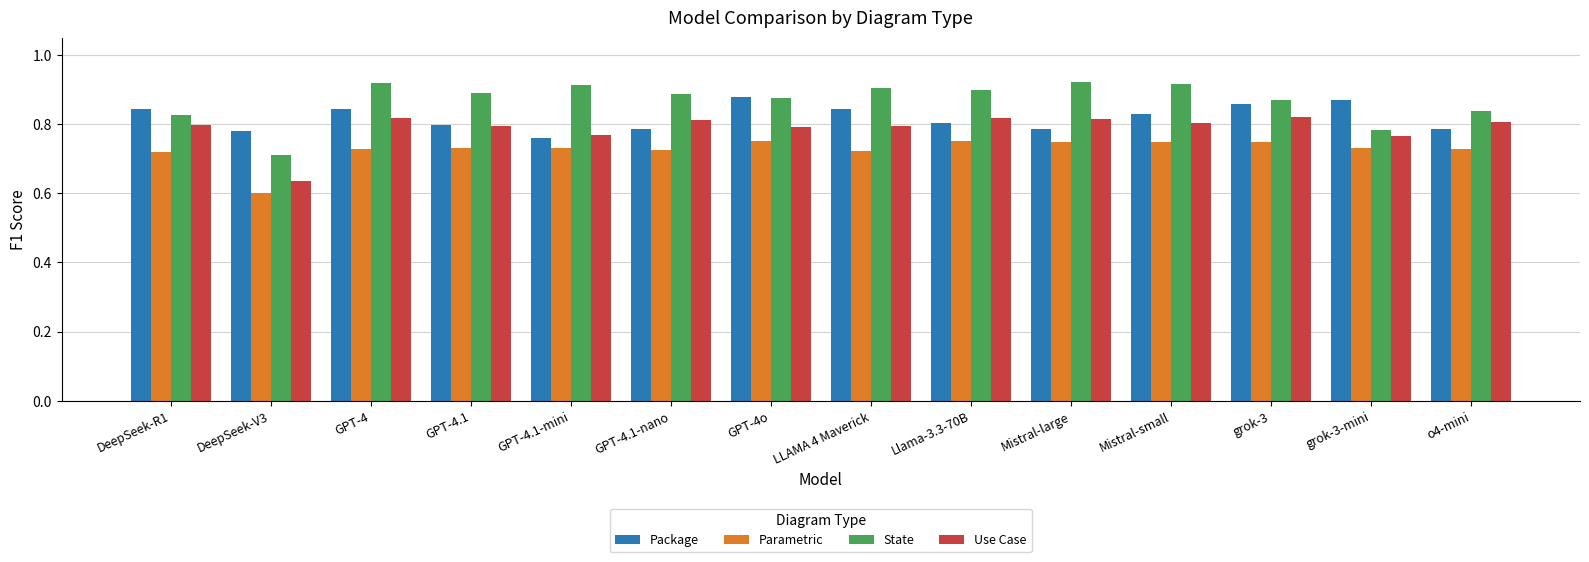

Which series changed the most between GPT-4.1-nano and LLAMA 4 Maverick?

Package